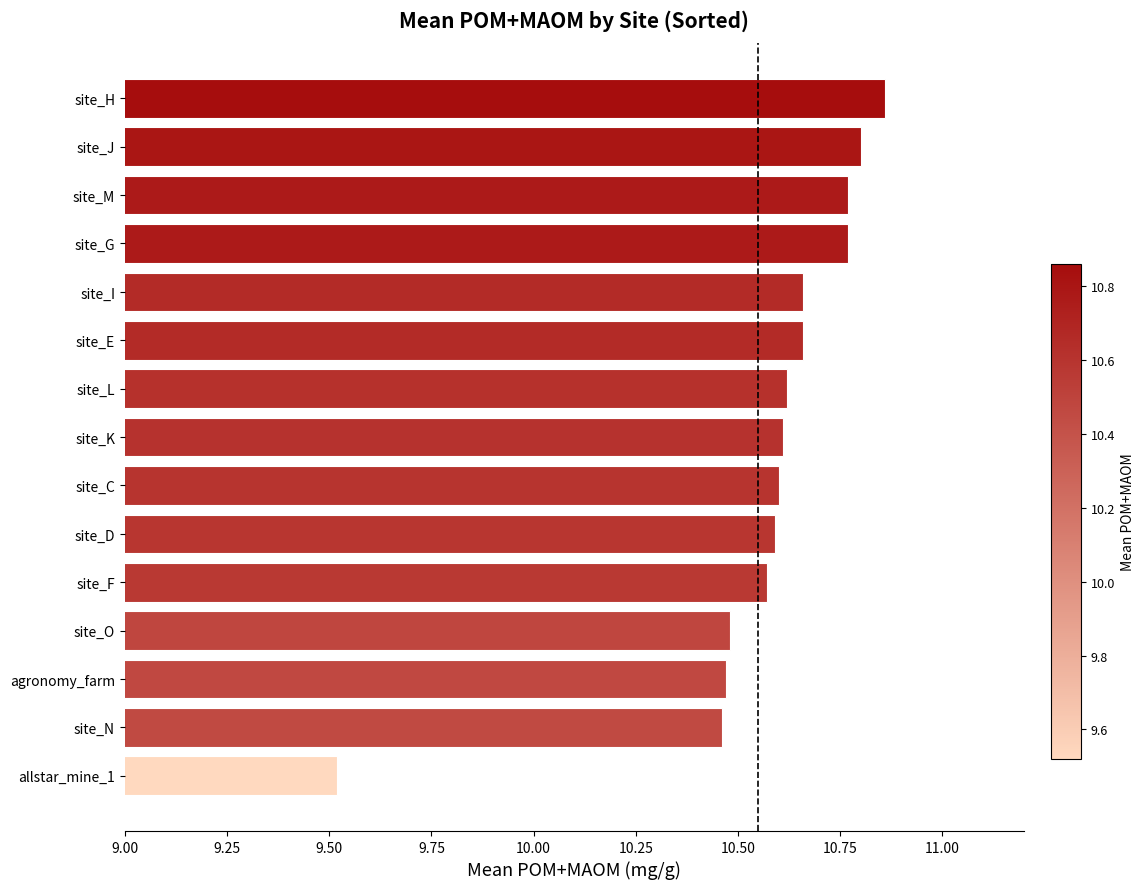

At which category does the chart reach its minimum across all series?

allstar_mine_1